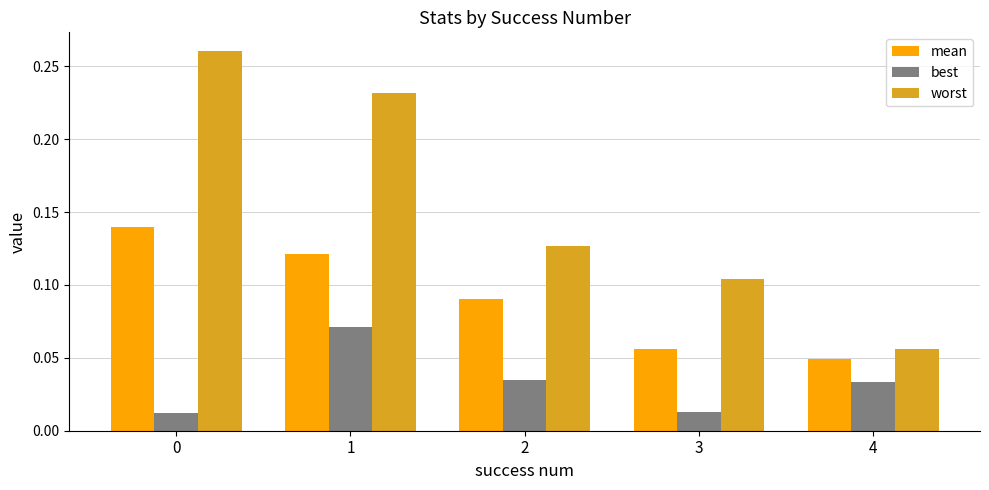

What is the sum of all worst values?

0.8